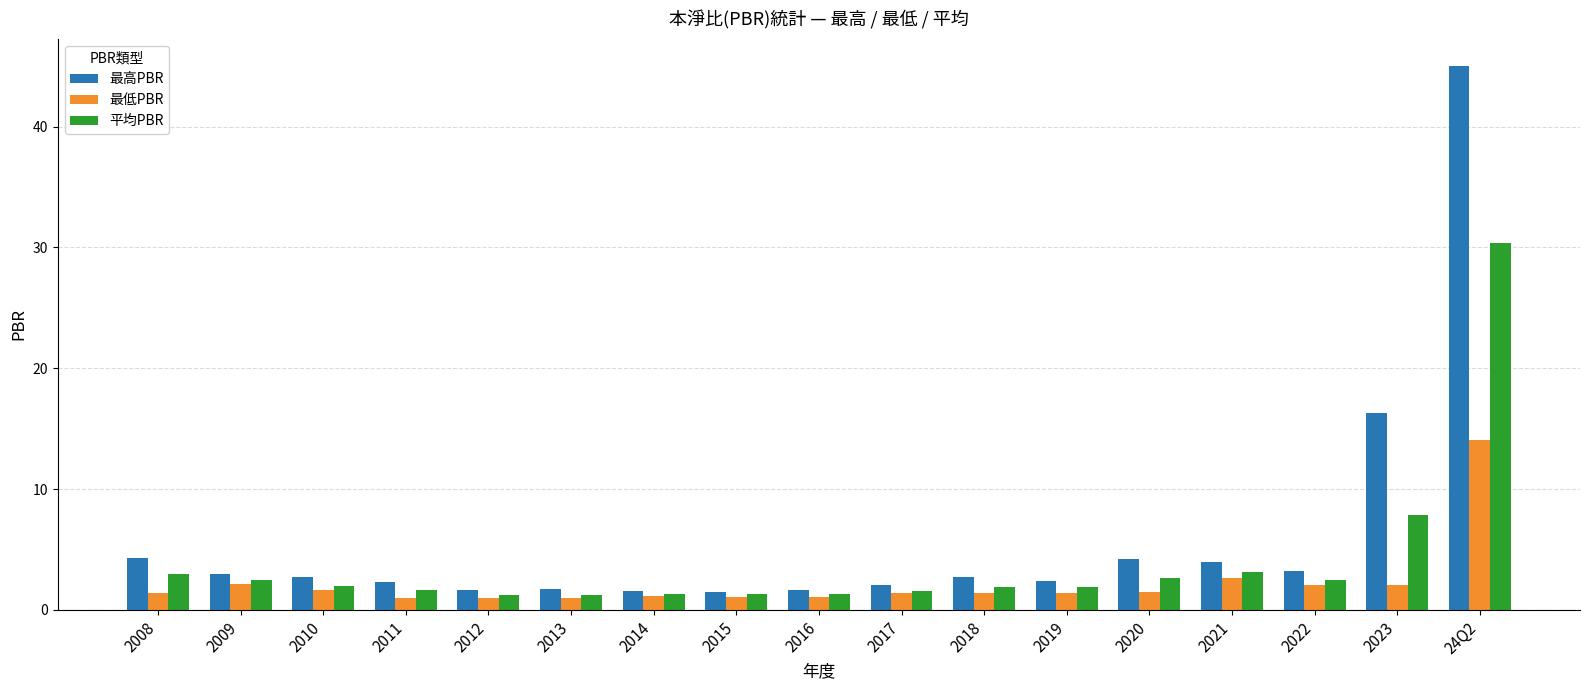

At which category is the sum across all series the highest?

24Q2